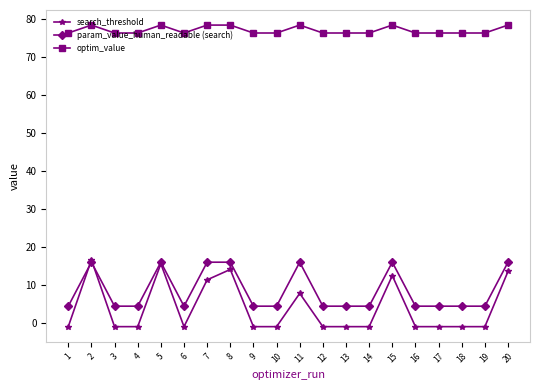

Where does the search_threshold series first go above 0?

2